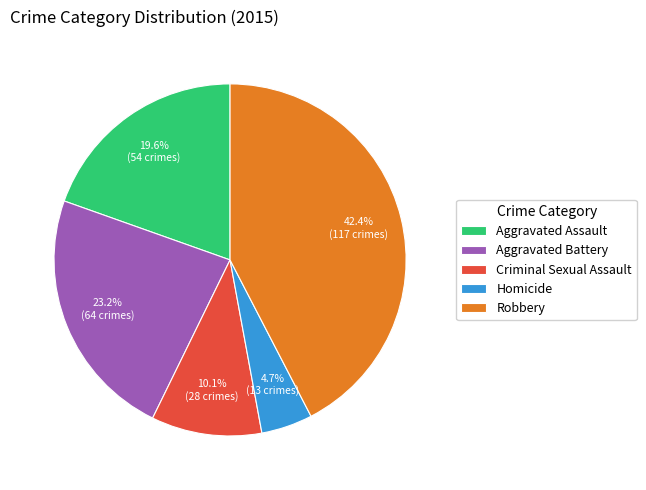

What percentage is the Aggravated Battery slice, to the nearest percent?

23%